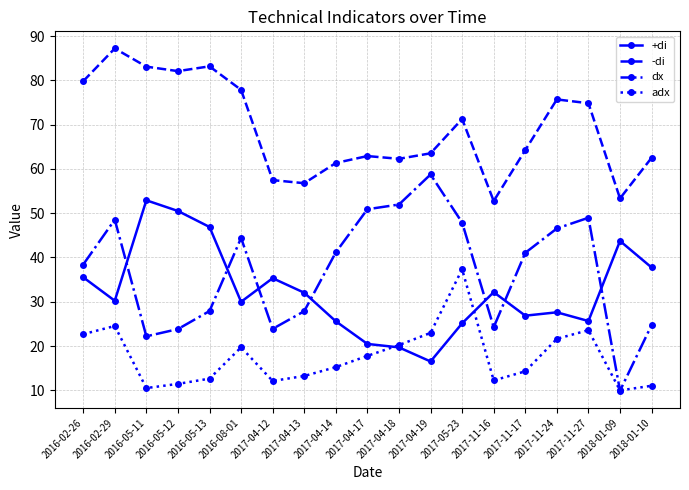

What is the approximate value of adx at 2017-11-24?

21.6